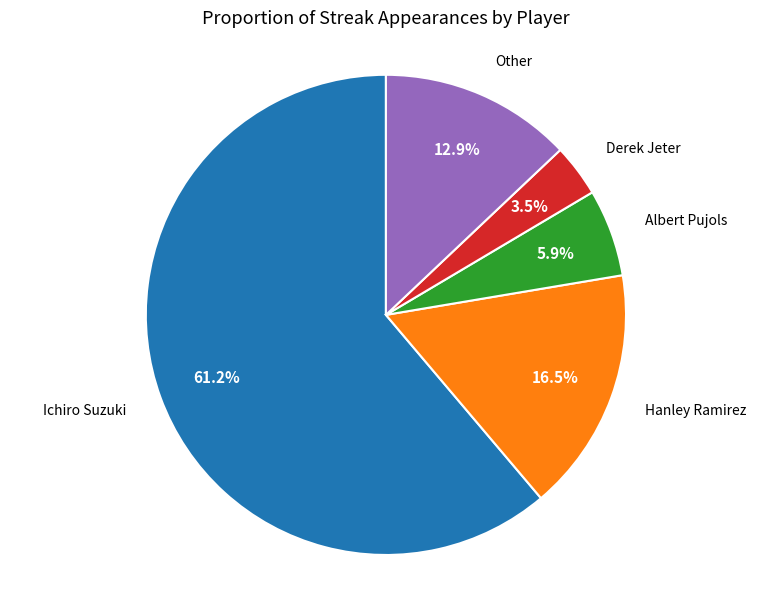

How many segments does this pie chart have?

5